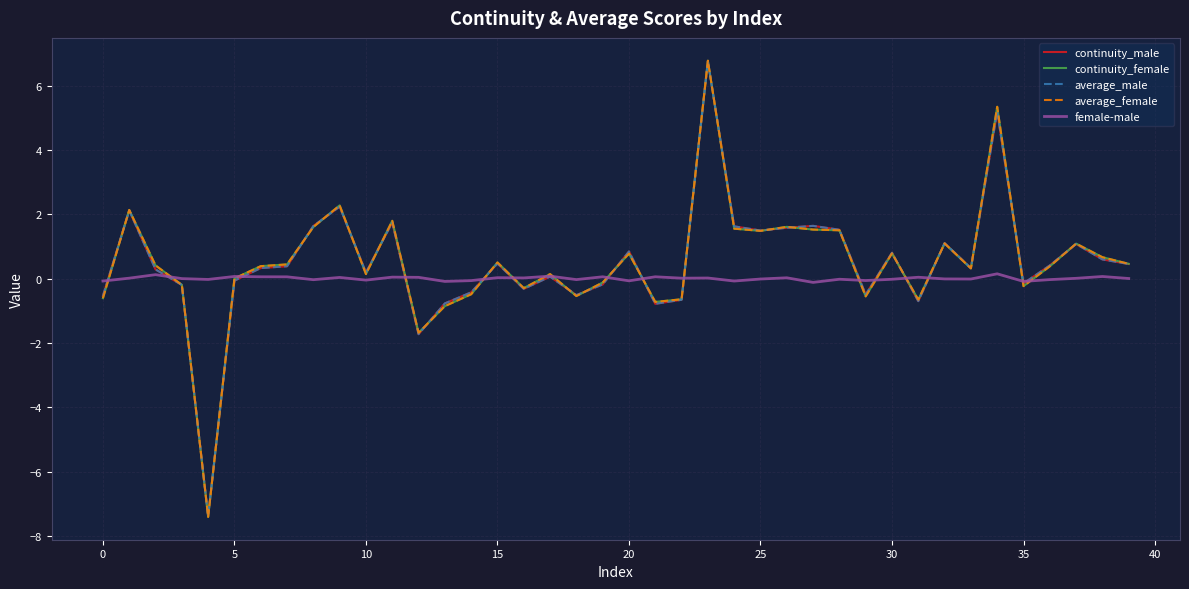

What is the greatest value displayed?

6.8